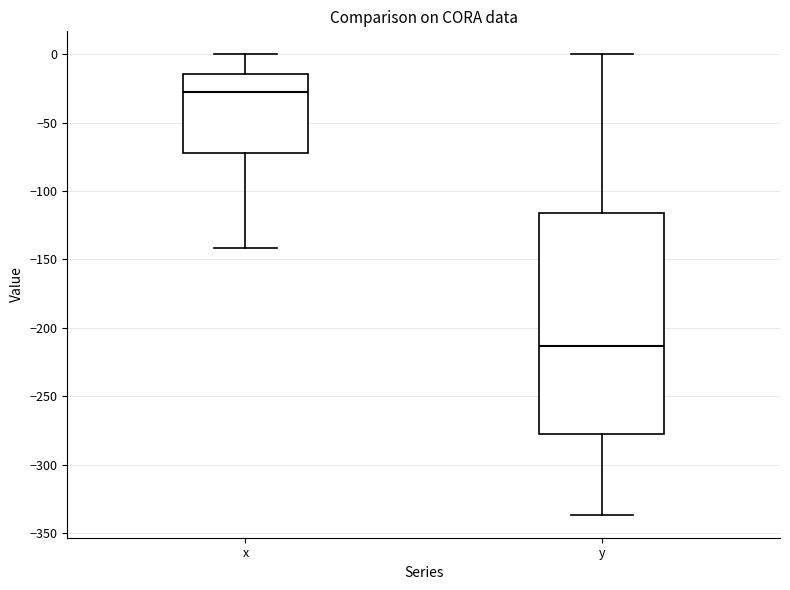

Reading left to right, read every box against the y-axis: the position of its median line, the range the box covers, and the ends of its whiskers. The values are not printed on the chart, so give them approximately, as read against the axis.

x: median -25, box -70 to -15, whiskers -140 to 0
y: median -215, box -280 to -115, whiskers -335 to 0